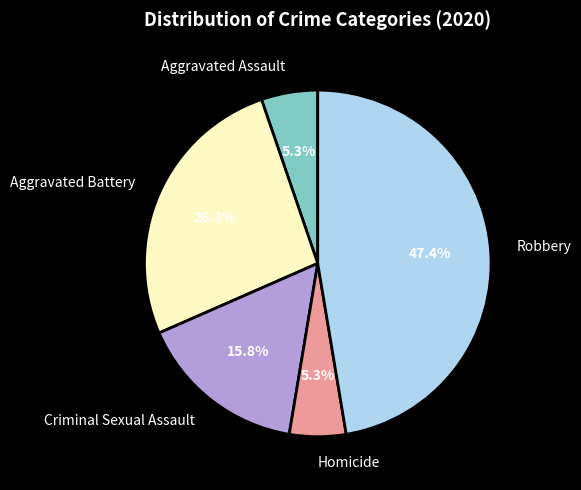

Is there a majority slice in this chart?

No